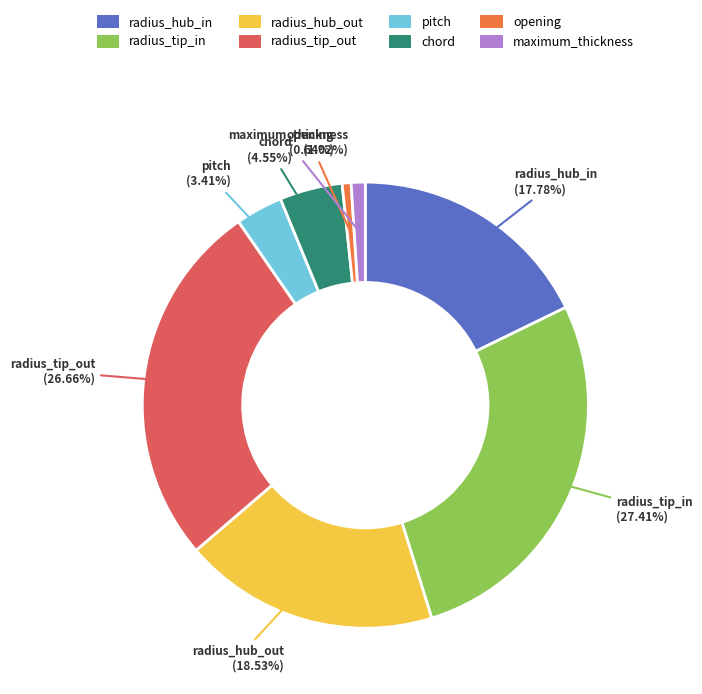

Is the sum of radius_tip_in and radius_hub_in greater than half?

No